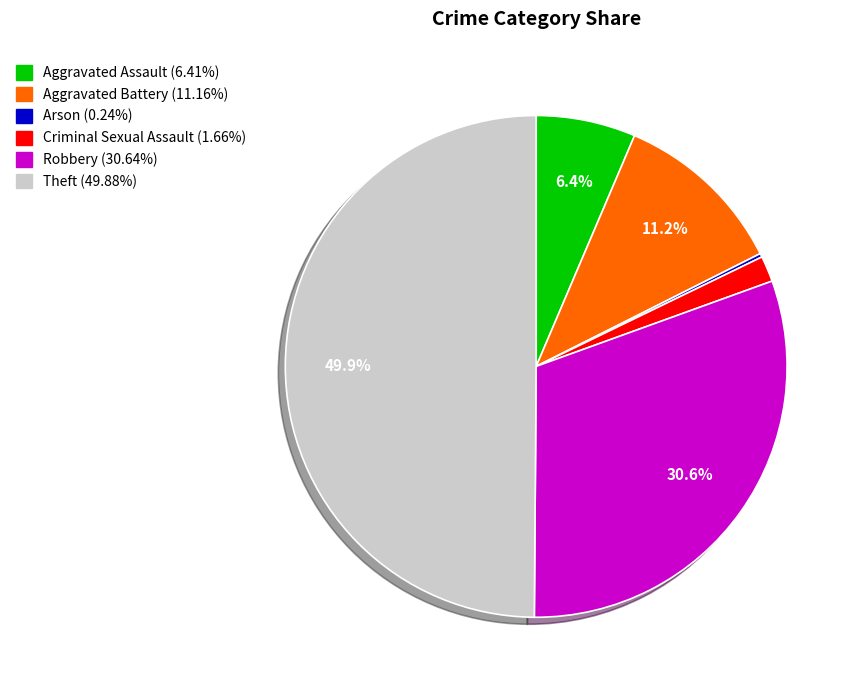

Does Aggravated Battery account for over 50% of the chart?

No